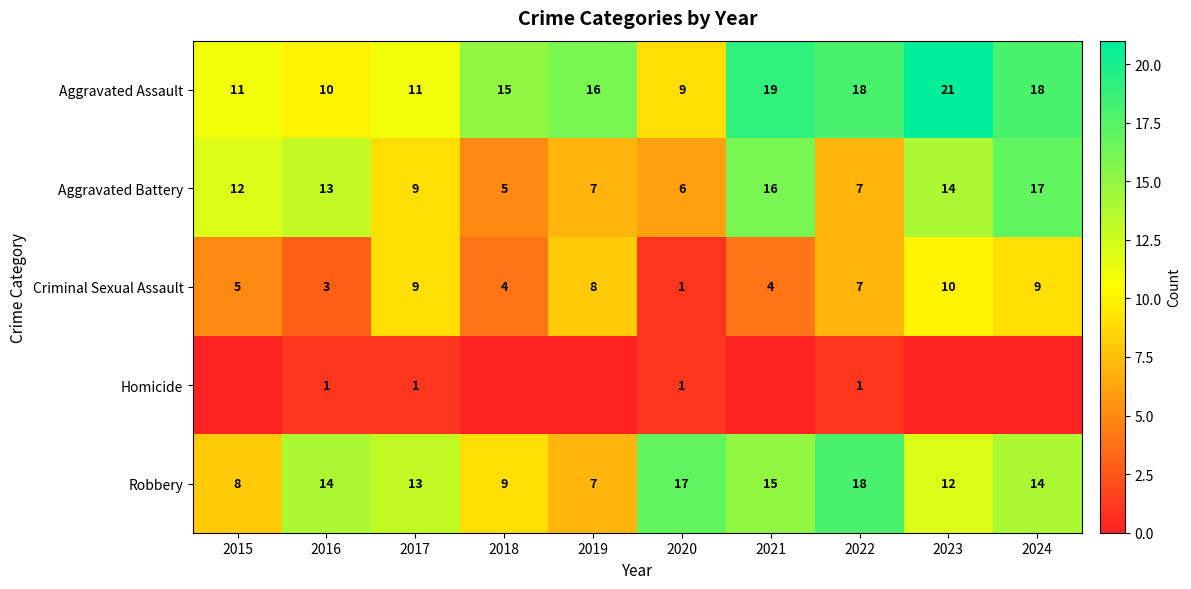

True or false: Aggravated Assault has a value of 6 at 2015.

False